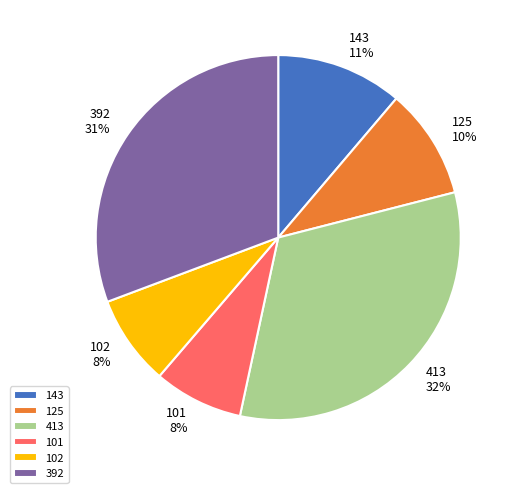

To the nearest percent, what is the difference between the 143 and 413 slice percentages?

21%